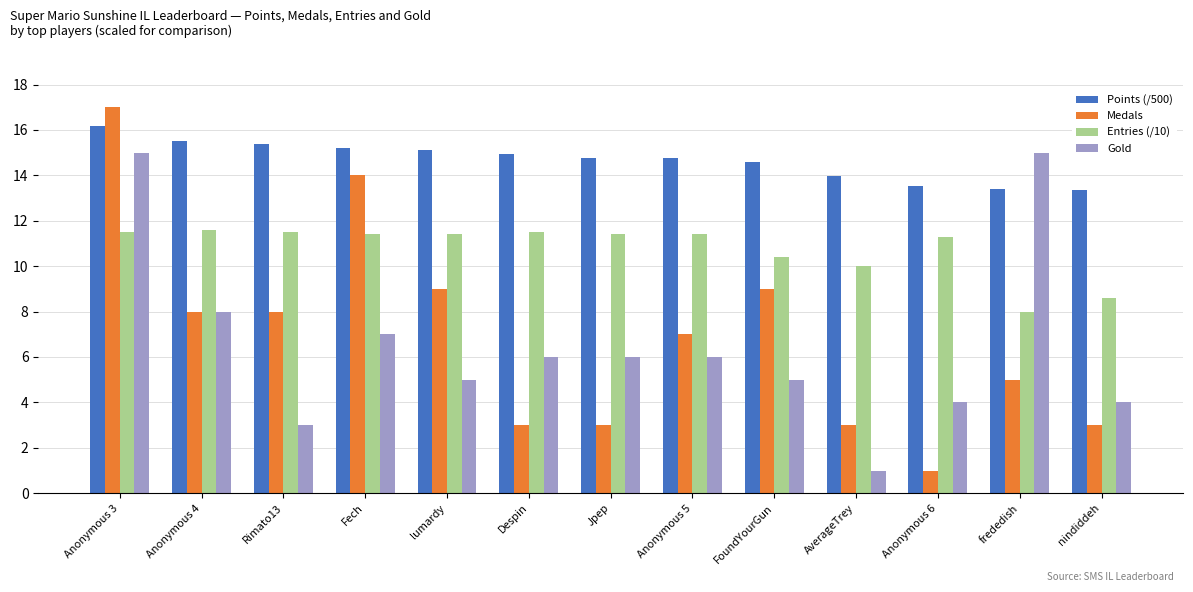

What value does the Points (/500) series have at AverageTrey?

14.0